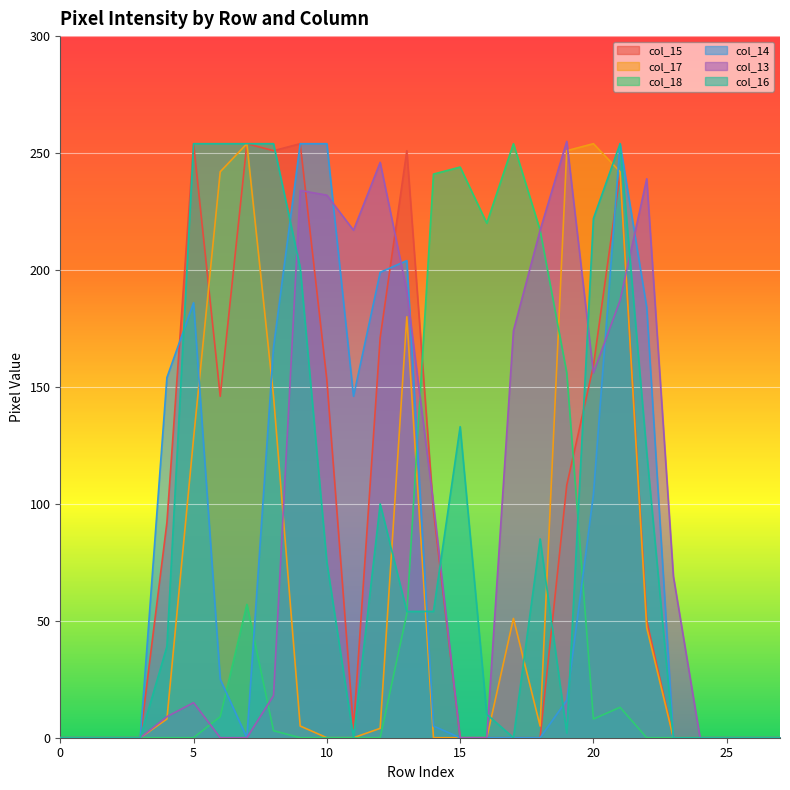

How many intersections are there between col_15 and col_13?

5